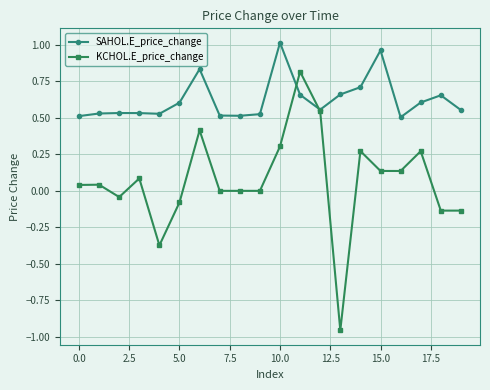

Rank the series by their average value, from lowest to highest.

KCHOL.E_price_change, SAHOL.E_price_change